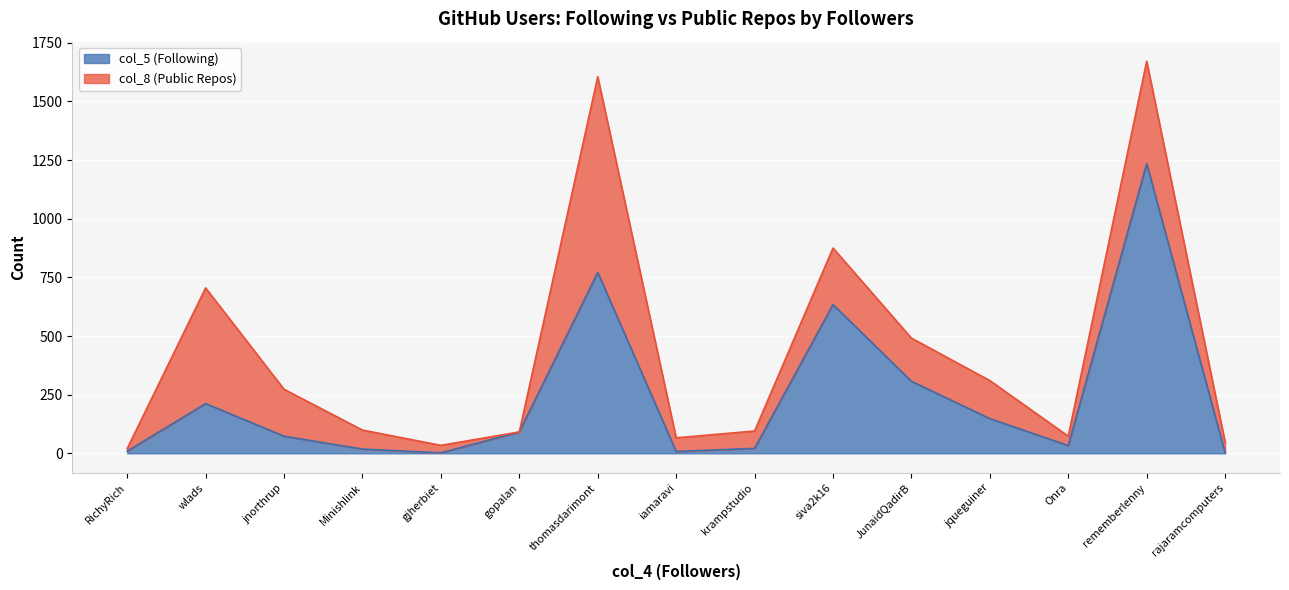

Which has a higher value, jqueguiner or siva2k16?

siva2k16